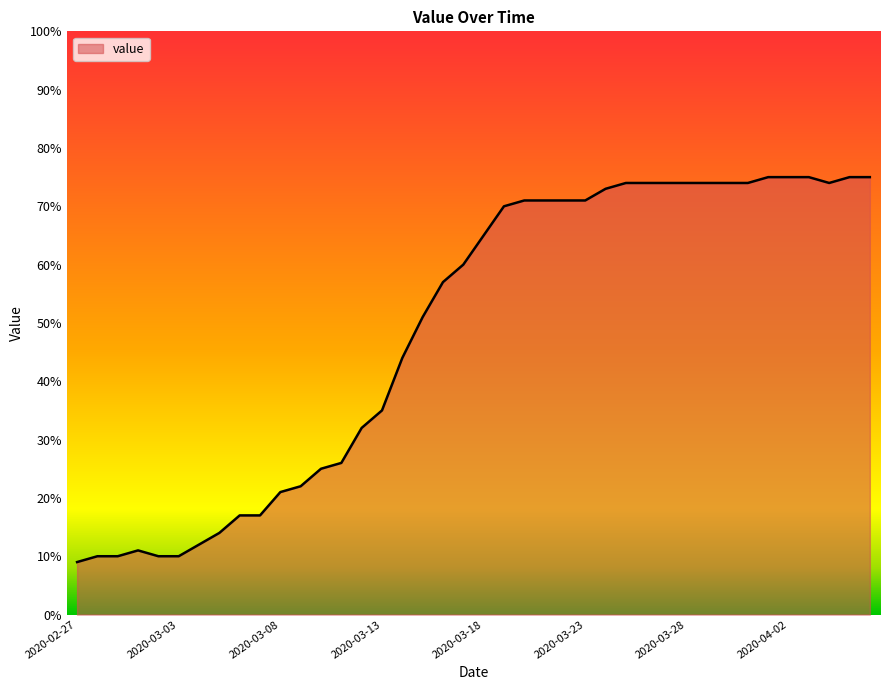

What is the smallest value displayed?

9